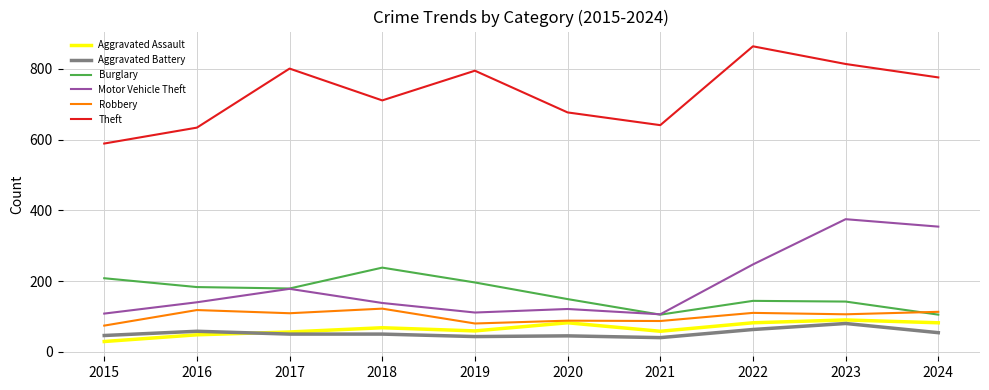

True or false: Theft and Burglary cross at least once.

False